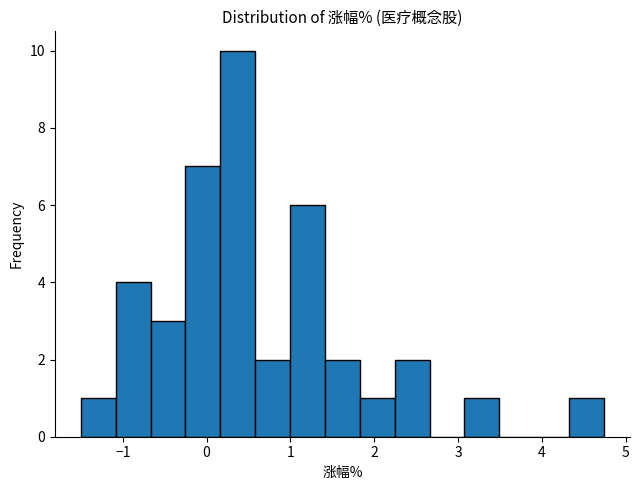

Which range on the x-axis has the tallest bar?

0.2 to 0.6